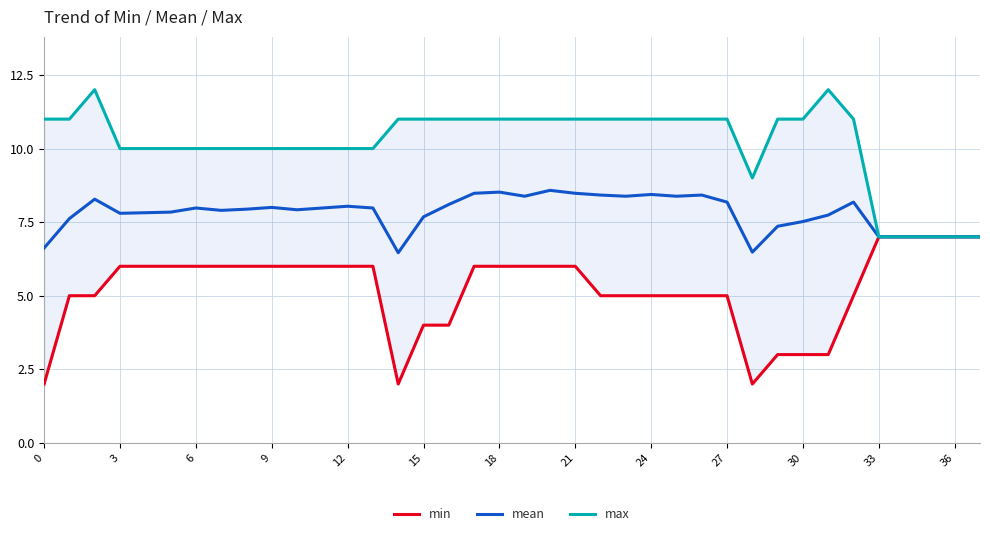

Which series changed the most between 3 and 14?

min